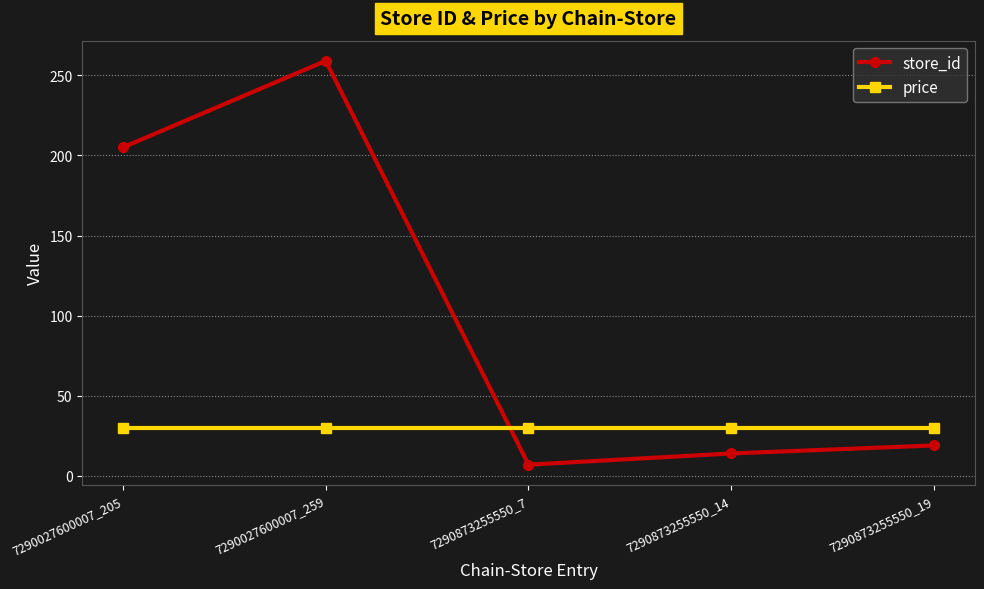

What is the maximum value shown in the chart?

259.0